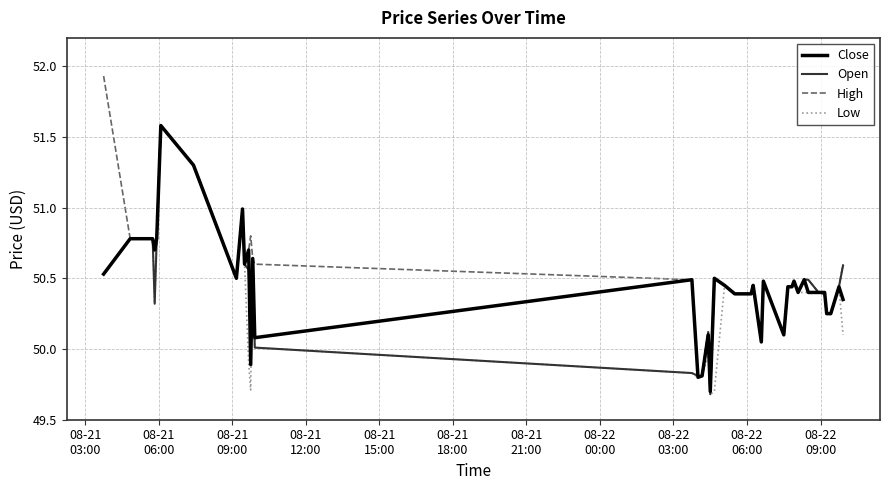

Which series has the largest range (max minus min)?

High